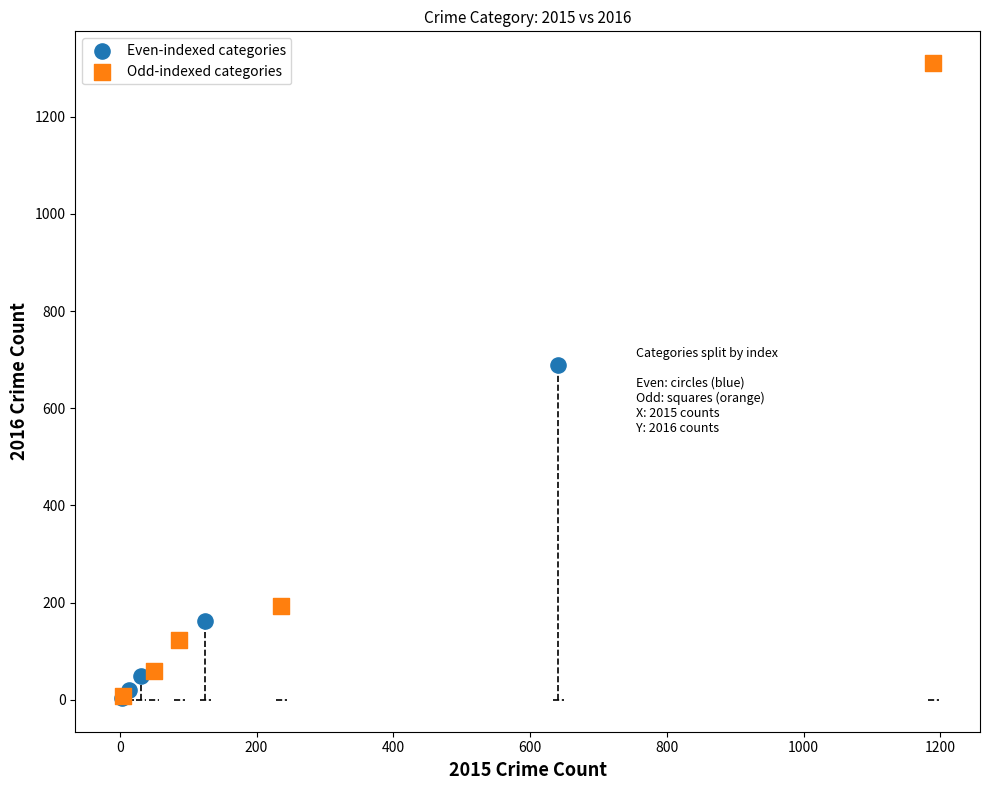

Which series reaches the maximum Y coordinate?

Odd-indexed categories